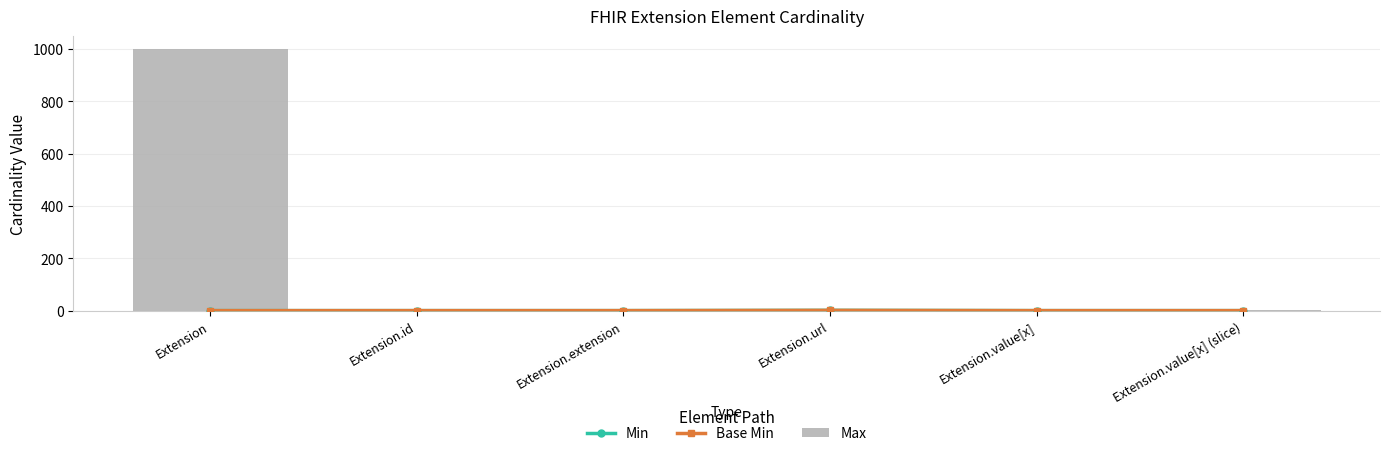

Is the value of Max at Extension.extension greater than the value of Base Min at Extension.url?

No